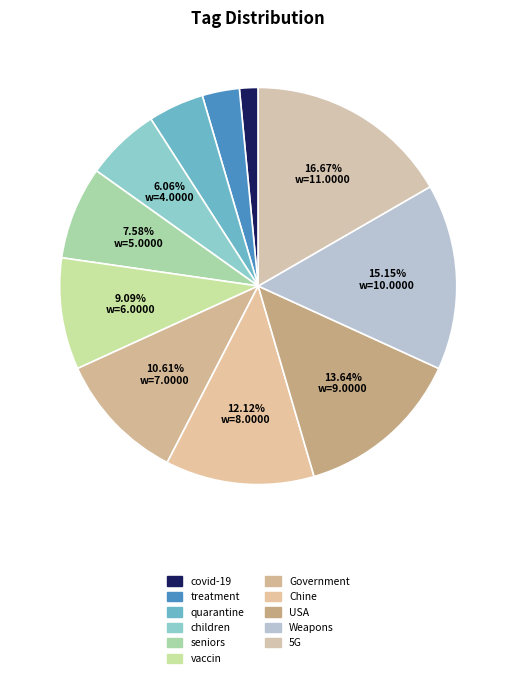

Which slice is the largest?

5G